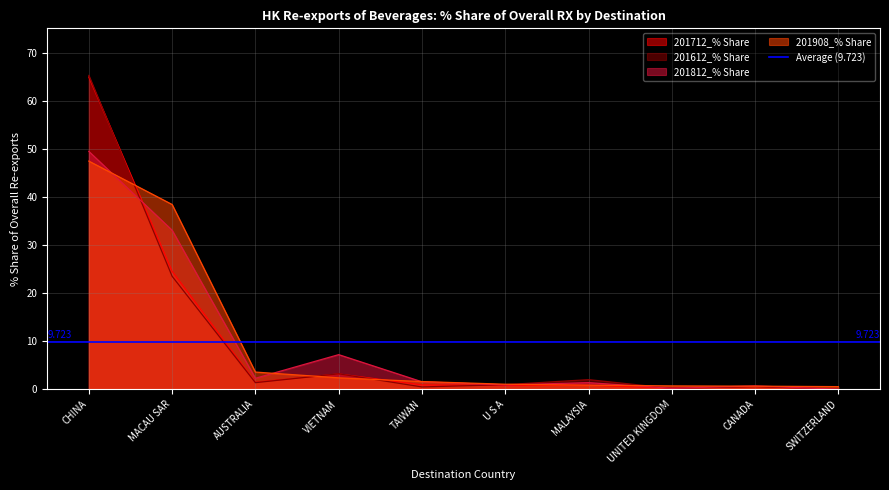

What is the value of the 201612_% Share point at the 5th from the left?

0.5